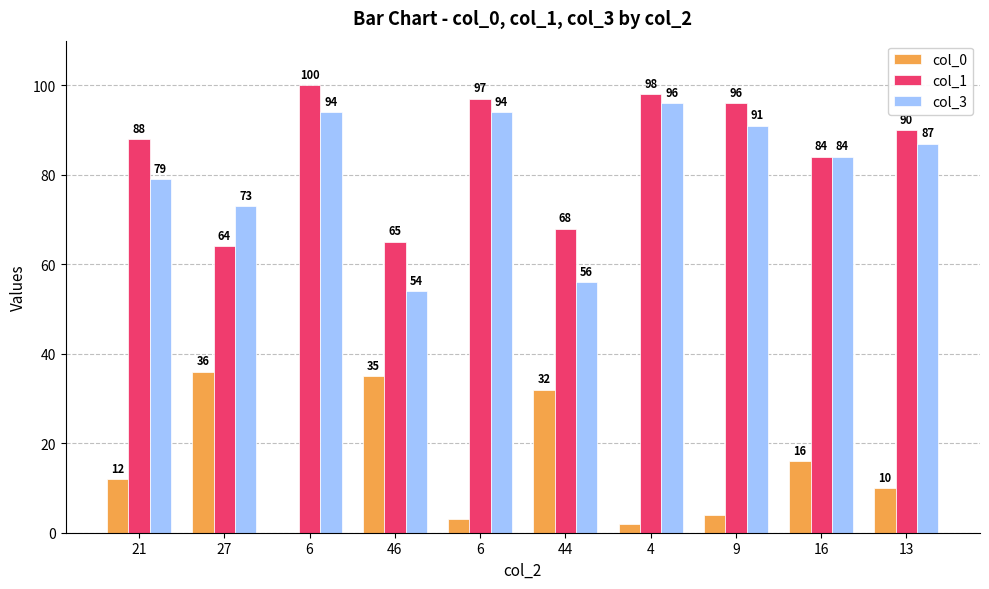

How many groups of bars are there?

10